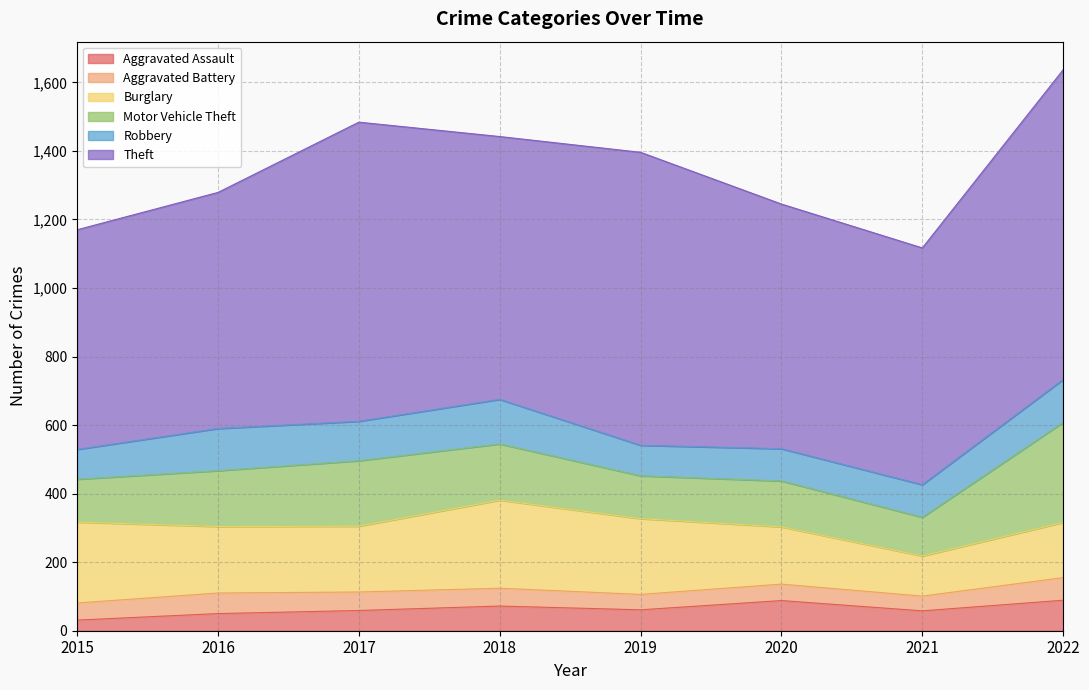

Which series has the largest total across all categories?

Theft